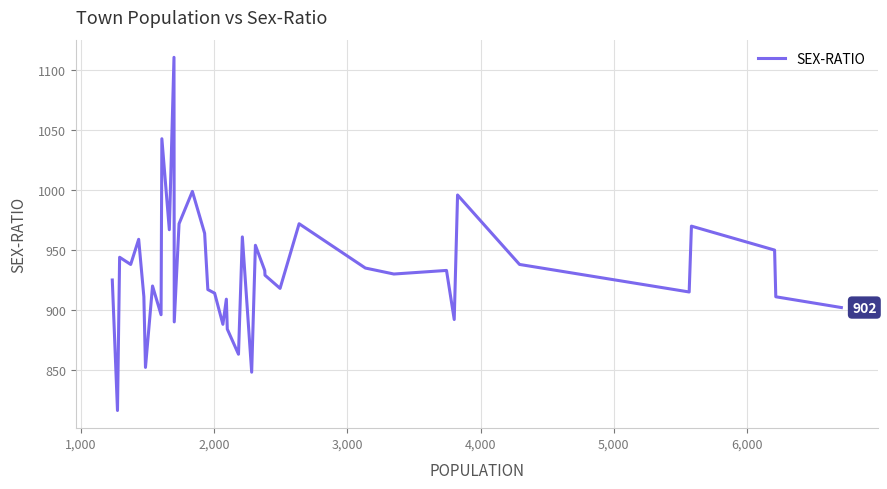

How many values are below 930?

20